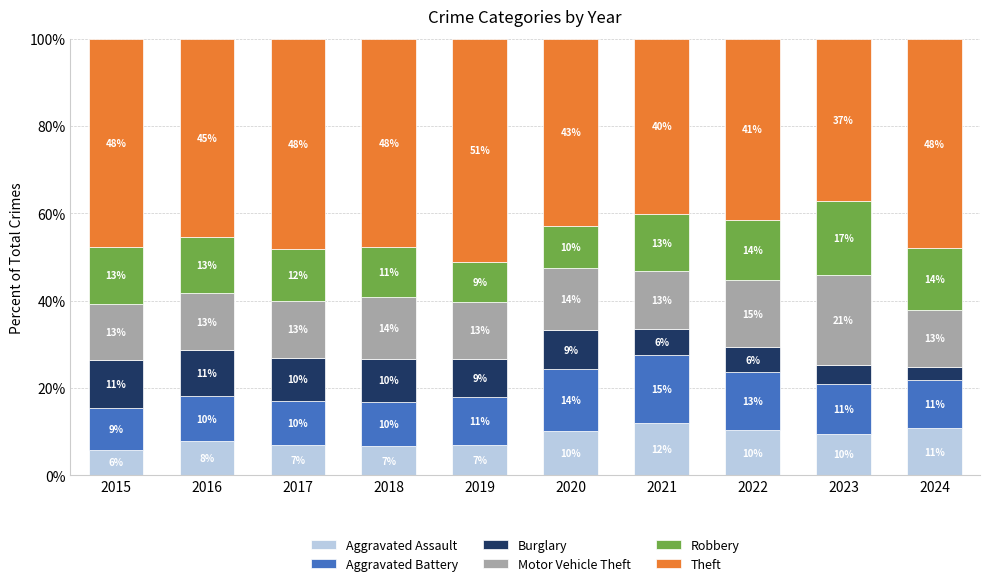

What are all the series names shown in the legend?

Aggravated Assault, Aggravated Battery, Burglary, Motor Vehicle Theft, Robbery, Theft